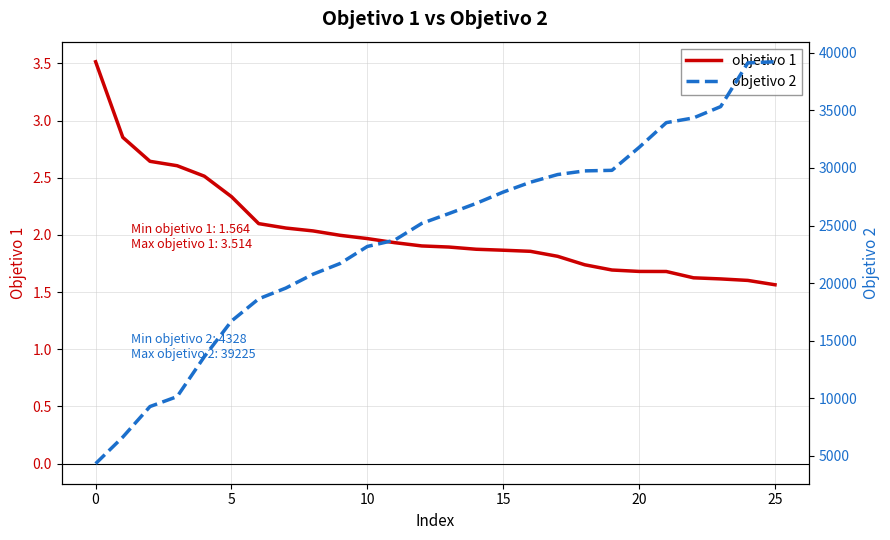

What is the average value of the objetivo 2 series?

24073.0